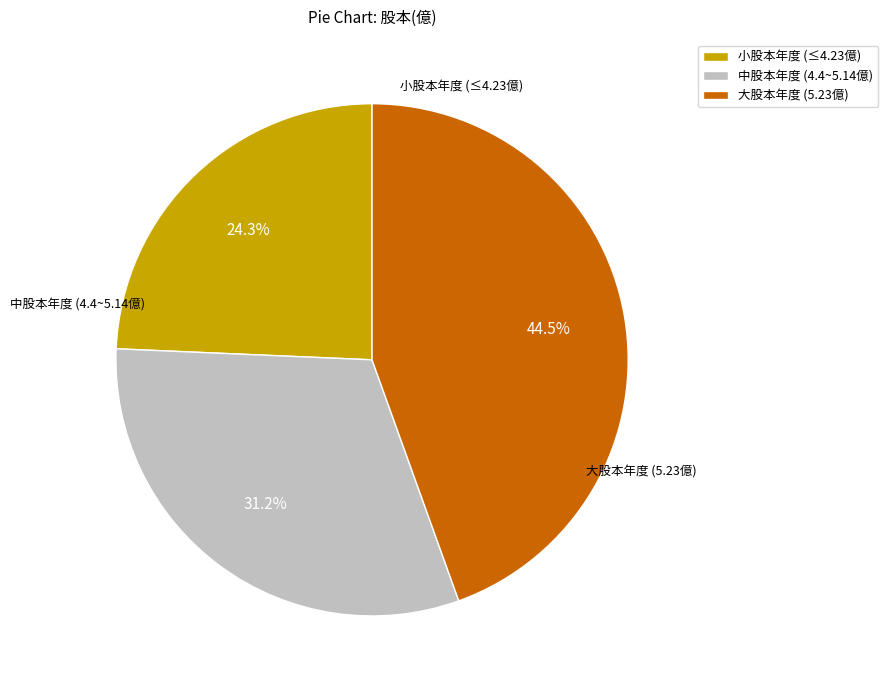

Rank the categories by value from lowest to highest.

小股本年度 (≤4.23億), 中股本年度 (4.4~5.14億), 大股本年度 (5.23億)